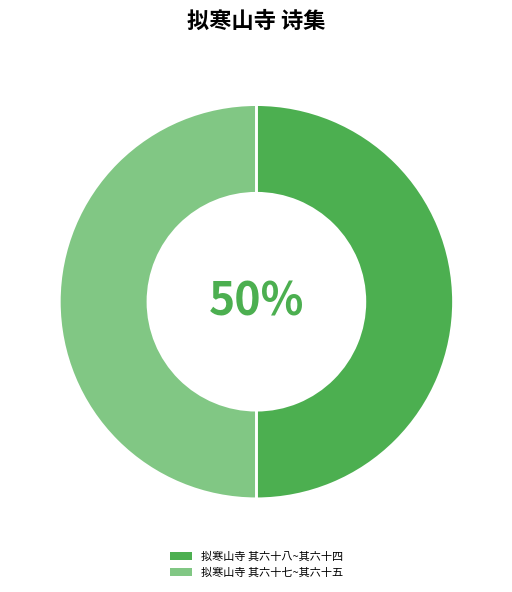

The 拟寒山寺 其六十八~其六十四 slice represents 41% of the pie. True or false?

False